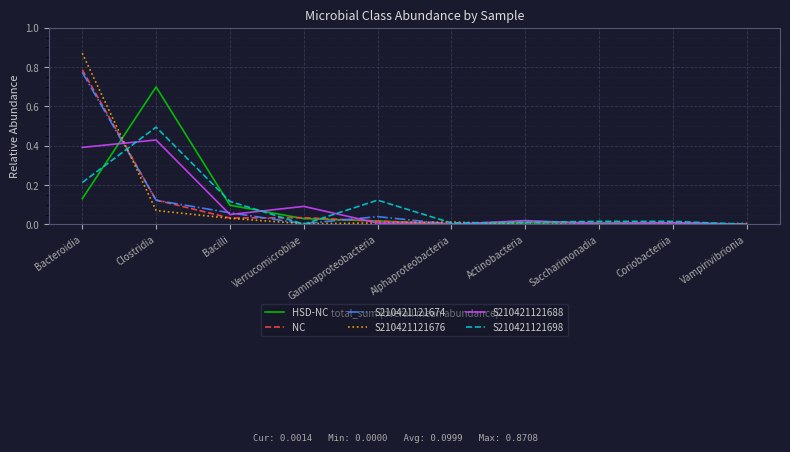

At which category is the sum across all series the highest?

Bacteroidia